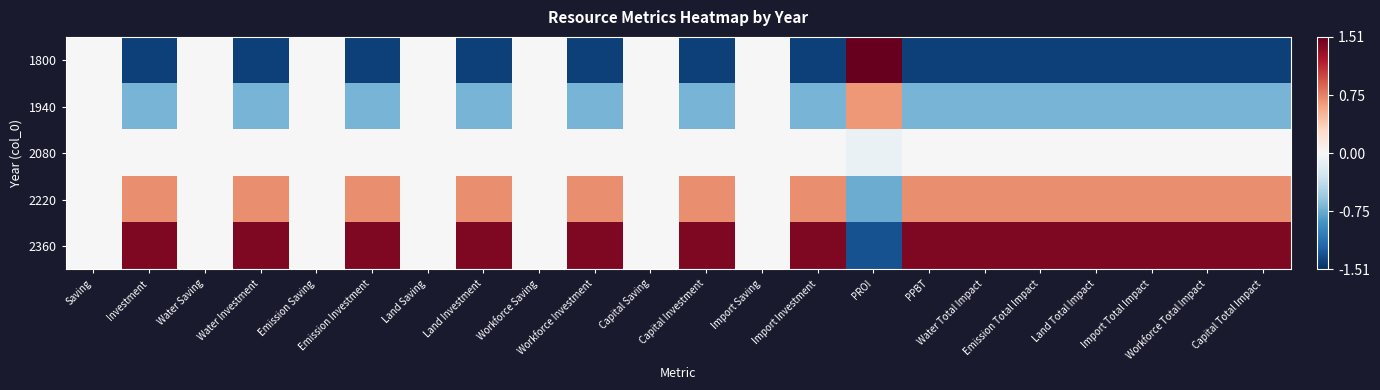

Which series has the widest spread of values?

1800